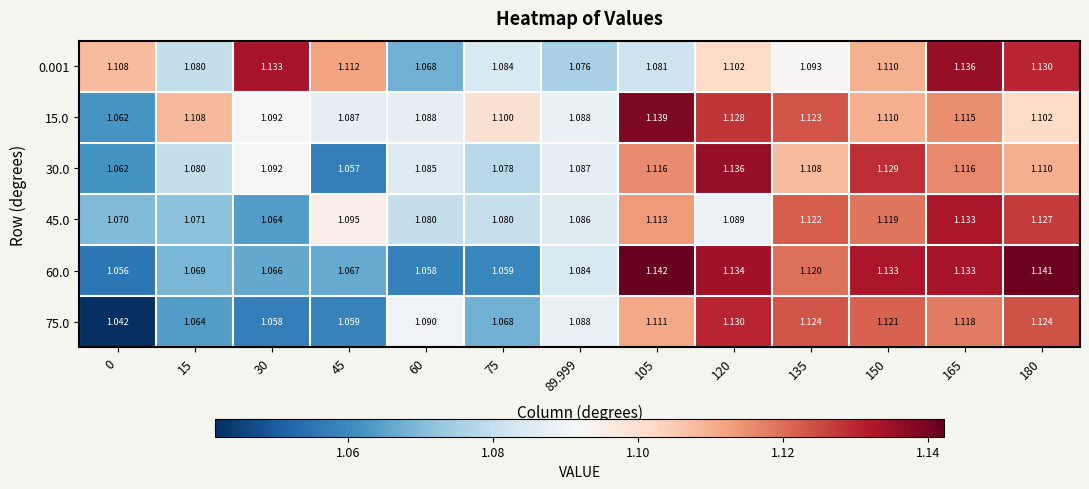

What is the total value across all series at 150?

6.7